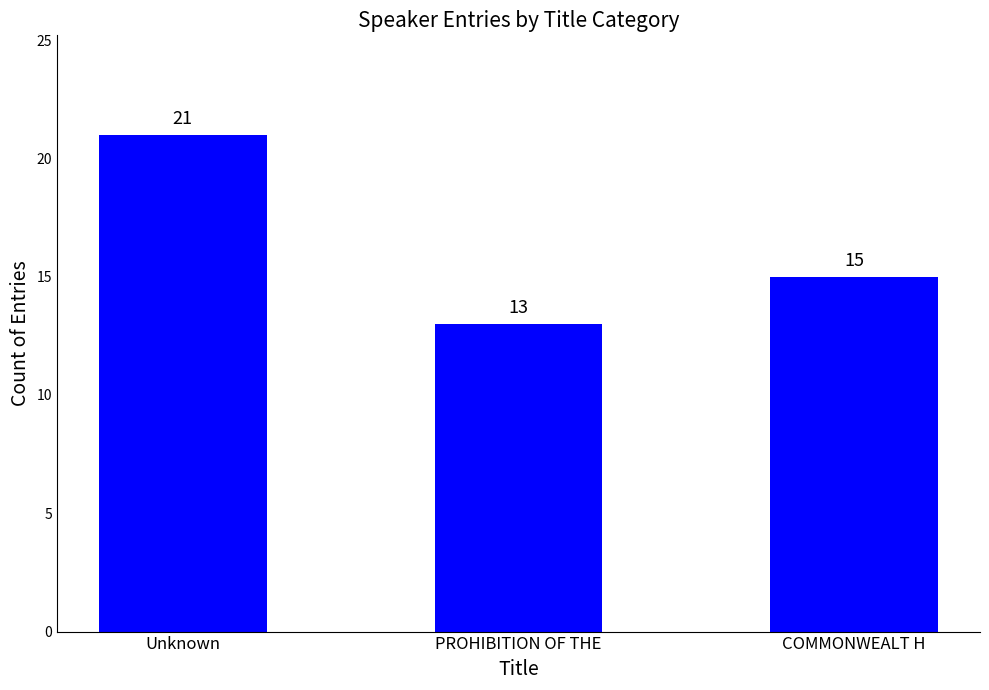

Reading left to right, what are all the values shown in this chart?

21	13	15